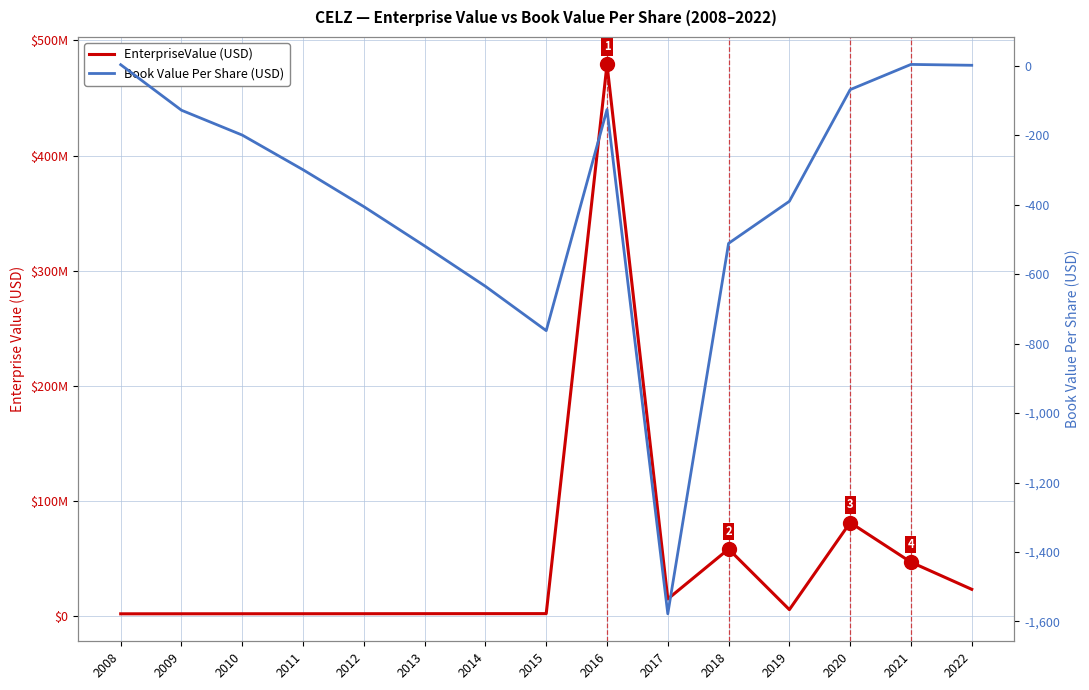

Where is EnterpriseValue nearest to the value 240569754?

2020